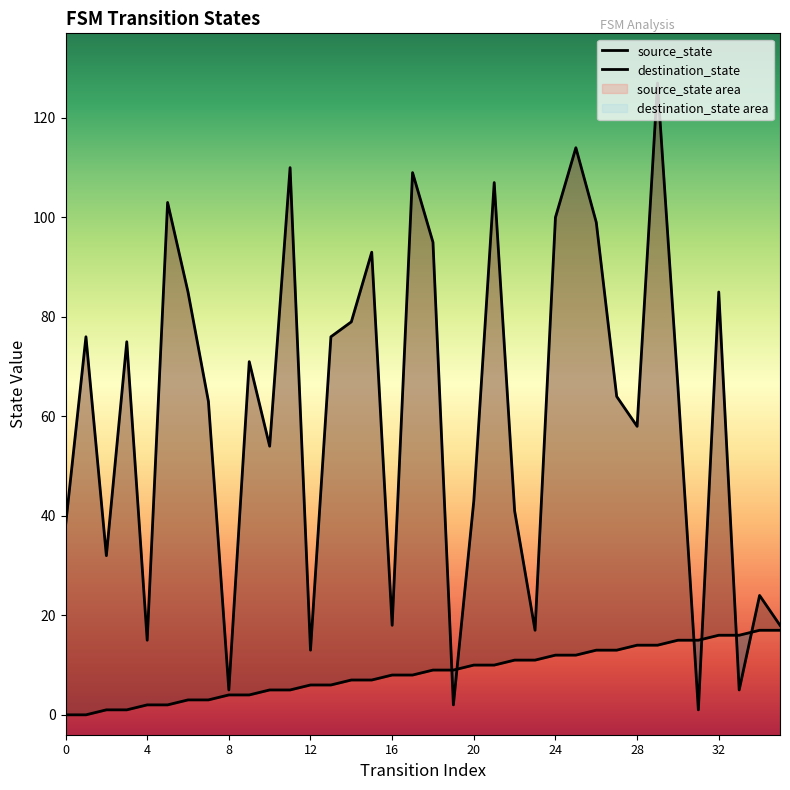

At which category is the sum across all series the highest?

29